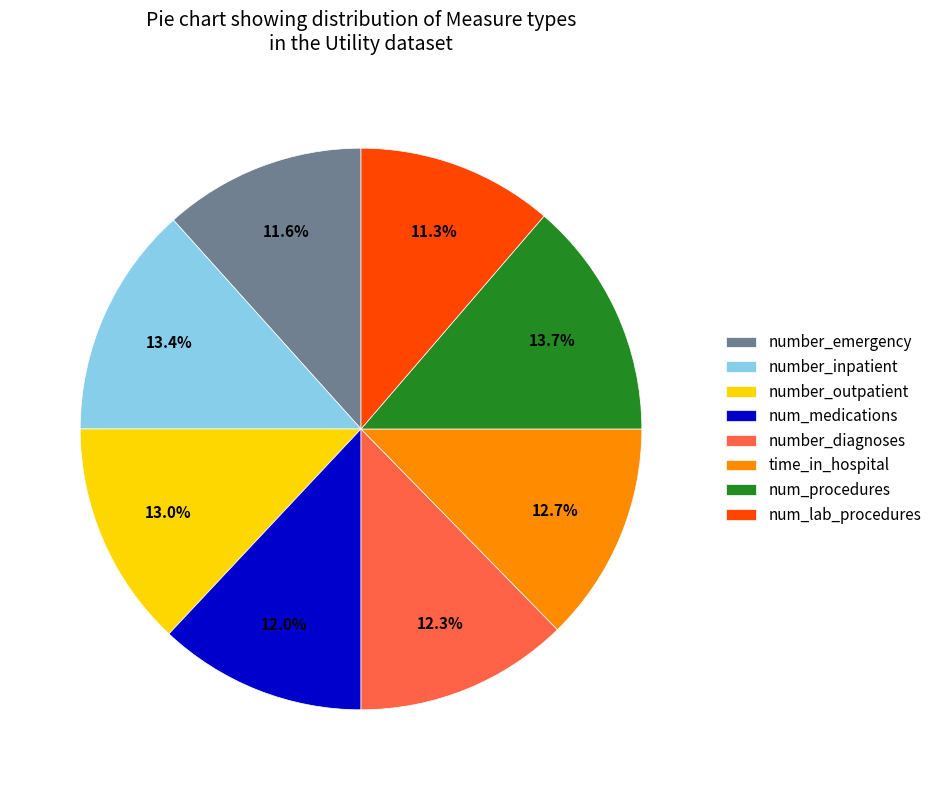

To the nearest percent, what is the average slice percentage?

12%